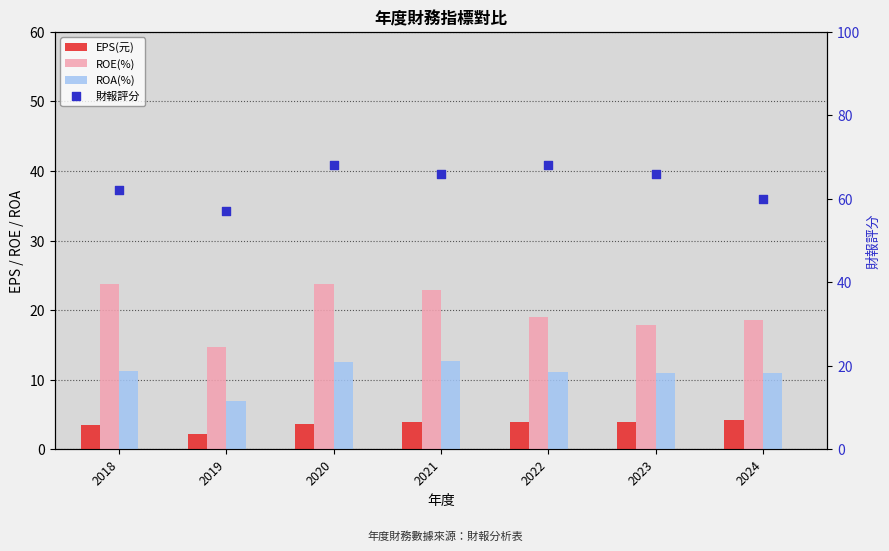

Which series reaches the maximum Y coordinate?

財報評分